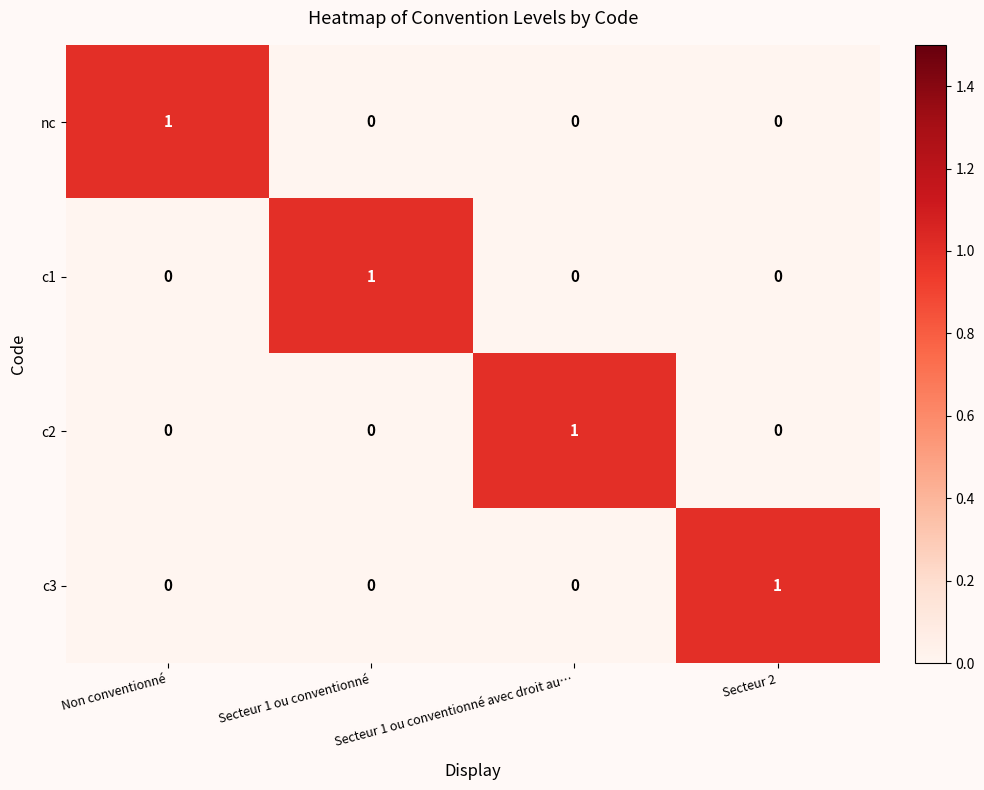

At how many categories does at least one series exceed 0?

4